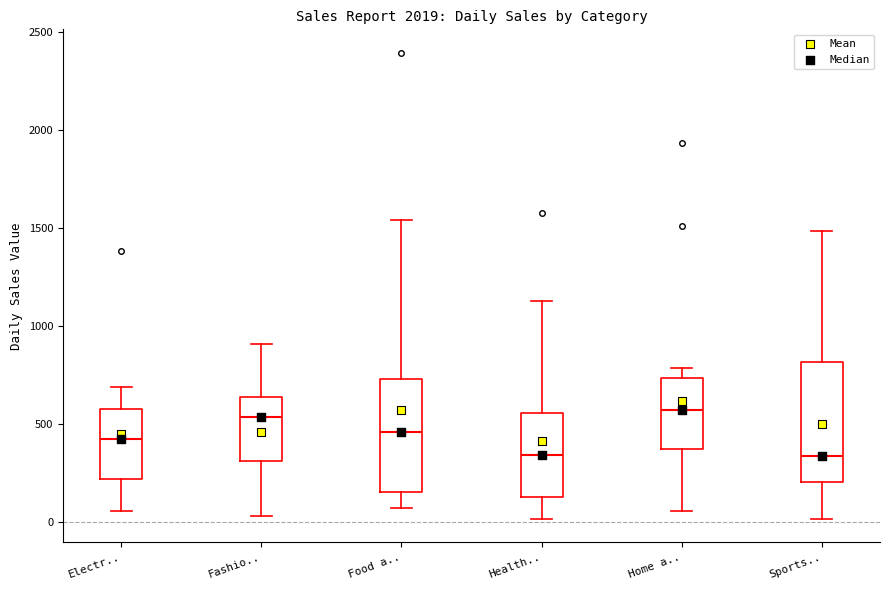

Reading left to right, read every box against the y-axis: the position of its median line, the range the box covers, and the ends of its whiskers. The values are not printed on the chart, so give them approximately, as read against the axis.

Electr..: median 400, box 200 to 600, whiskers 50 to 700
Fashio..: median 550, box 300 to 650, whiskers 50 to 900
Food a..: median 450, box 150 to 750, whiskers 50 to 1550
Health..: median 350, box 150 to 550, whiskers 0 to 1150
Home a..: median 550, box 350 to 750, whiskers 50 to 800
Sports..: median 350, box 200 to 800, whiskers 0 to 1500